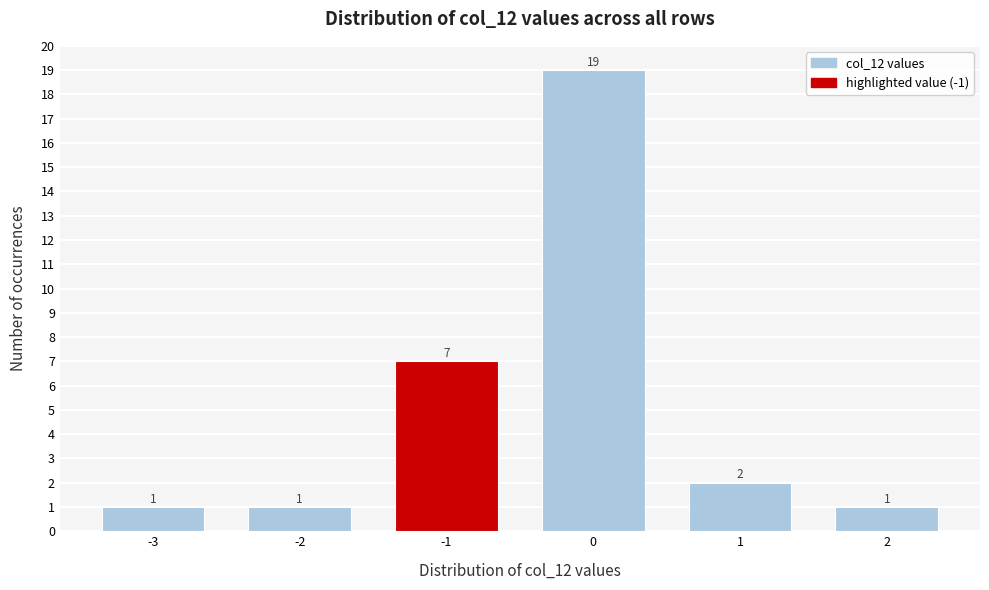

Reading left to right, extract all data points from this chart.

1	1	7	19	2	1